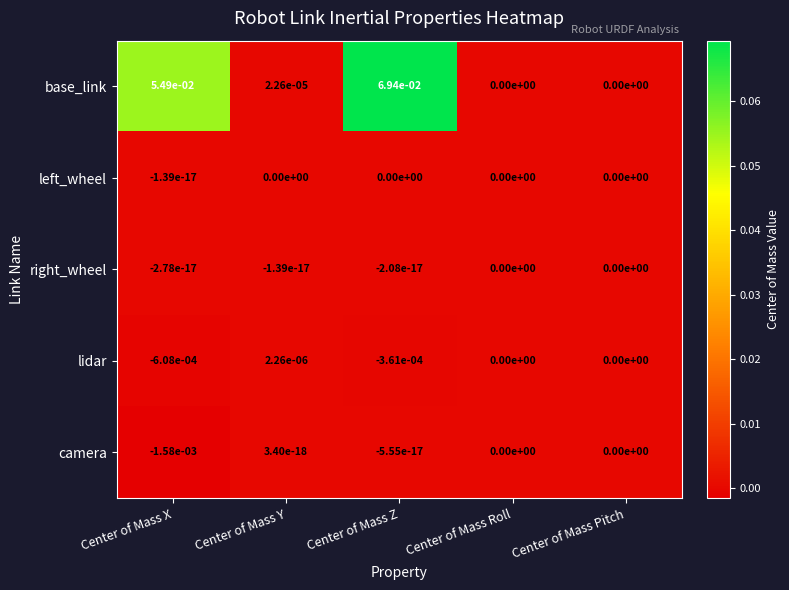

Where does the camera series first go above 0?

Center of Mass Y